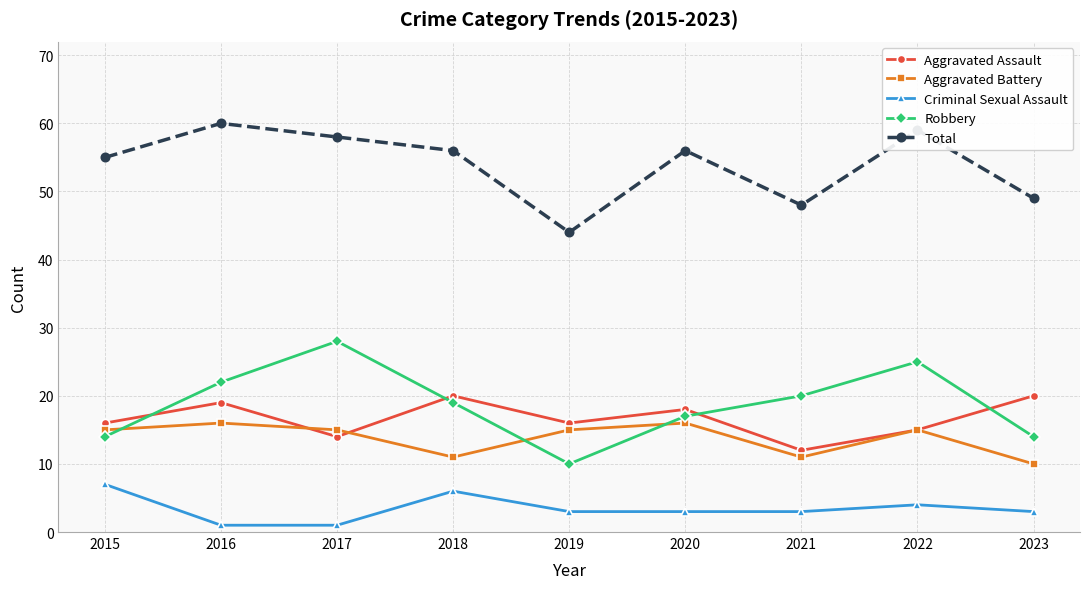

True or false: Aggravated Assault has a value of 21 at 2022.

False